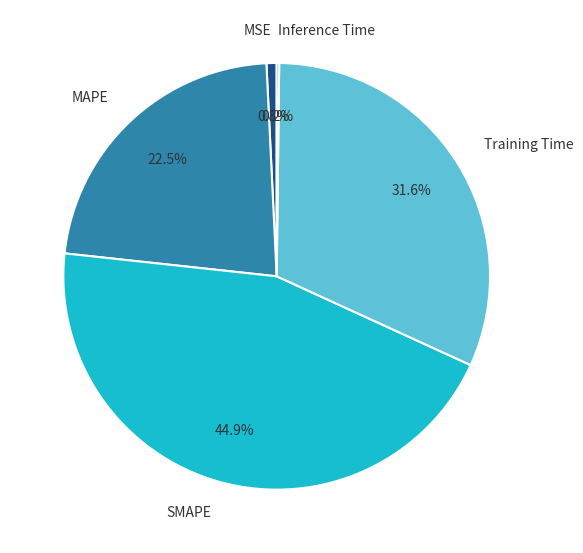

Which has a higher value, SMAPE or MAPE?

SMAPE